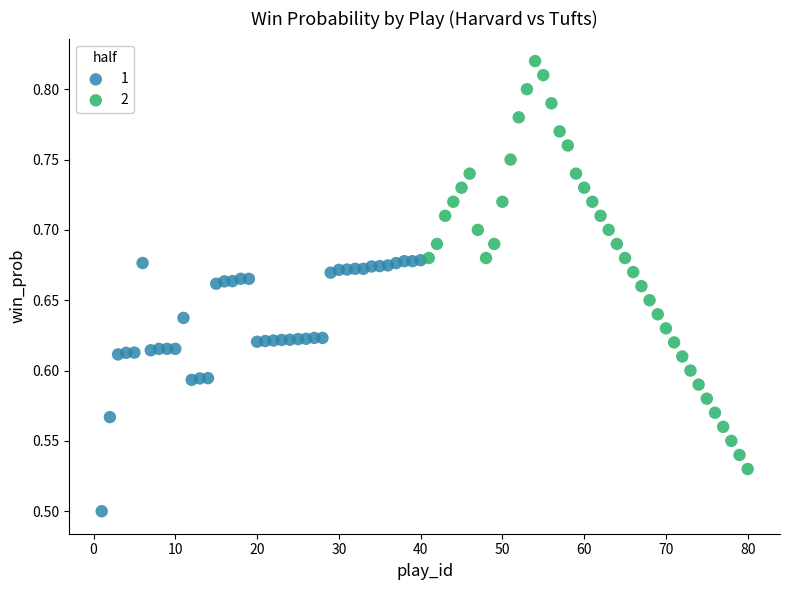

What are all the series names shown in the legend?

1, 2